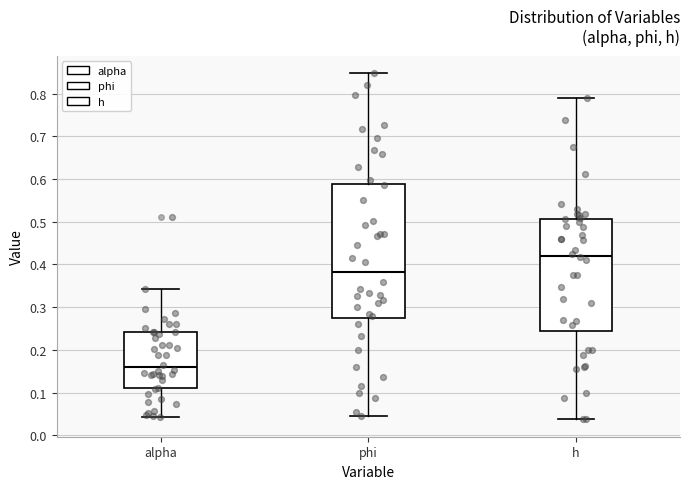

Reading left to right, read every box against the y-axis: the position of its median line, the range the box covers, and the ends of its whiskers. The values are not printed on the chart, so give them approximately, as read against the axis.

alpha: median 0.16, box 0.11 to 0.24, whiskers 0.04 to 0.34
phi: median 0.38, box 0.27 to 0.59, whiskers 0.04 to 0.85
h: median 0.42, box 0.24 to 0.51, whiskers 0.04 to 0.79